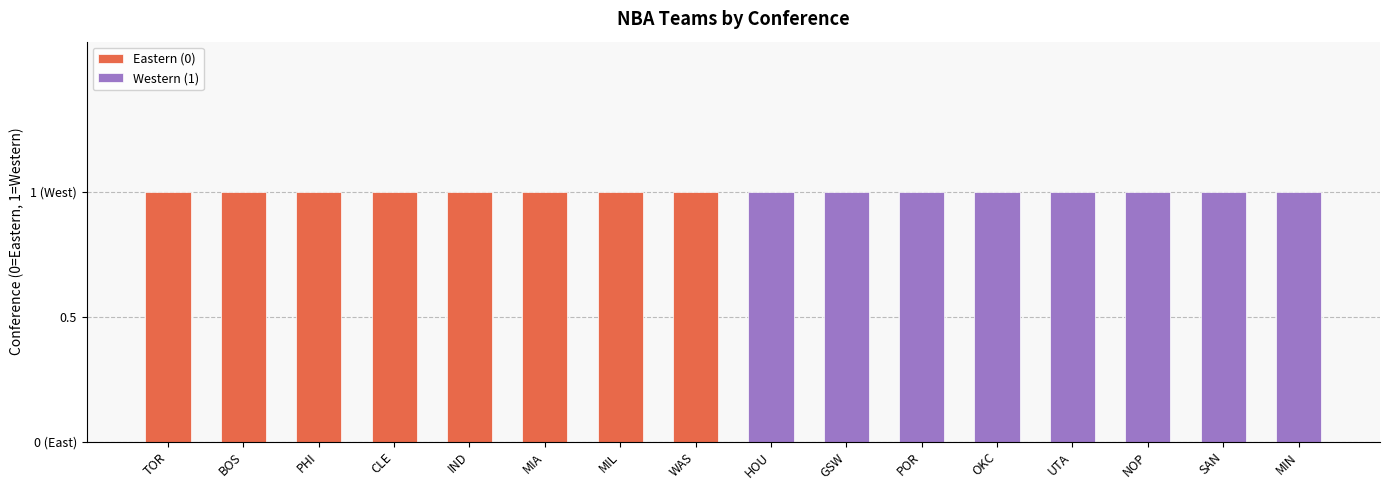

Between 0 and 2, which series saw the biggest shift?

Eastern (0)